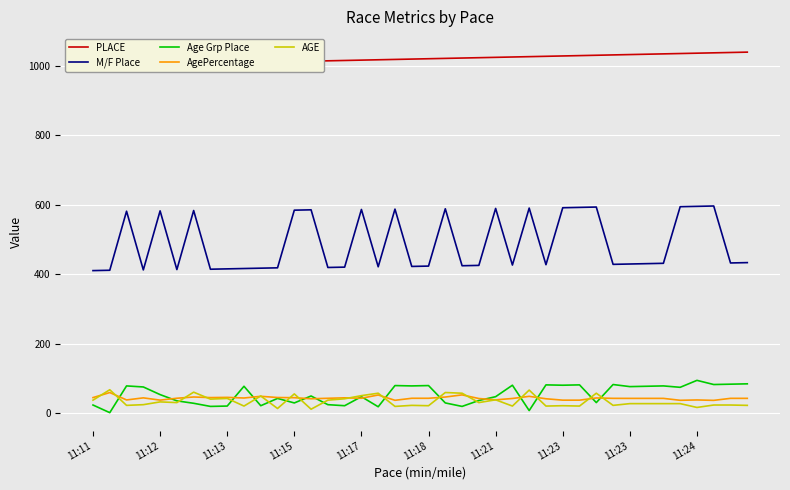

True or false: AgePercentage and M/F Place intersect in this chart.

False